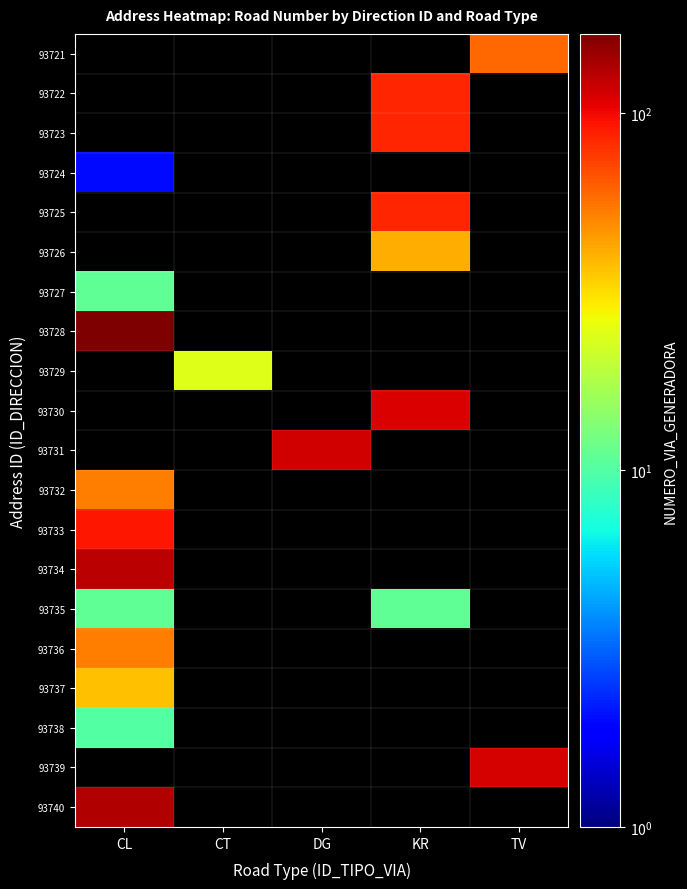

At how many categories does at least one series exceed 95?

4